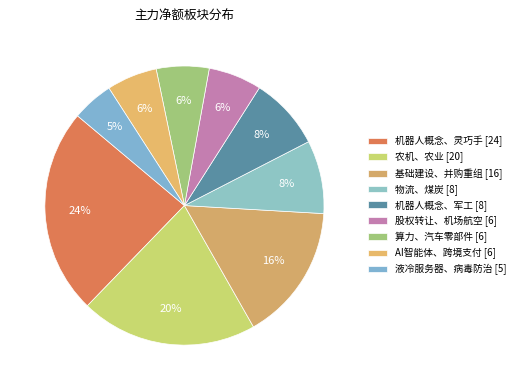

Count the number of slices in the pie.

9